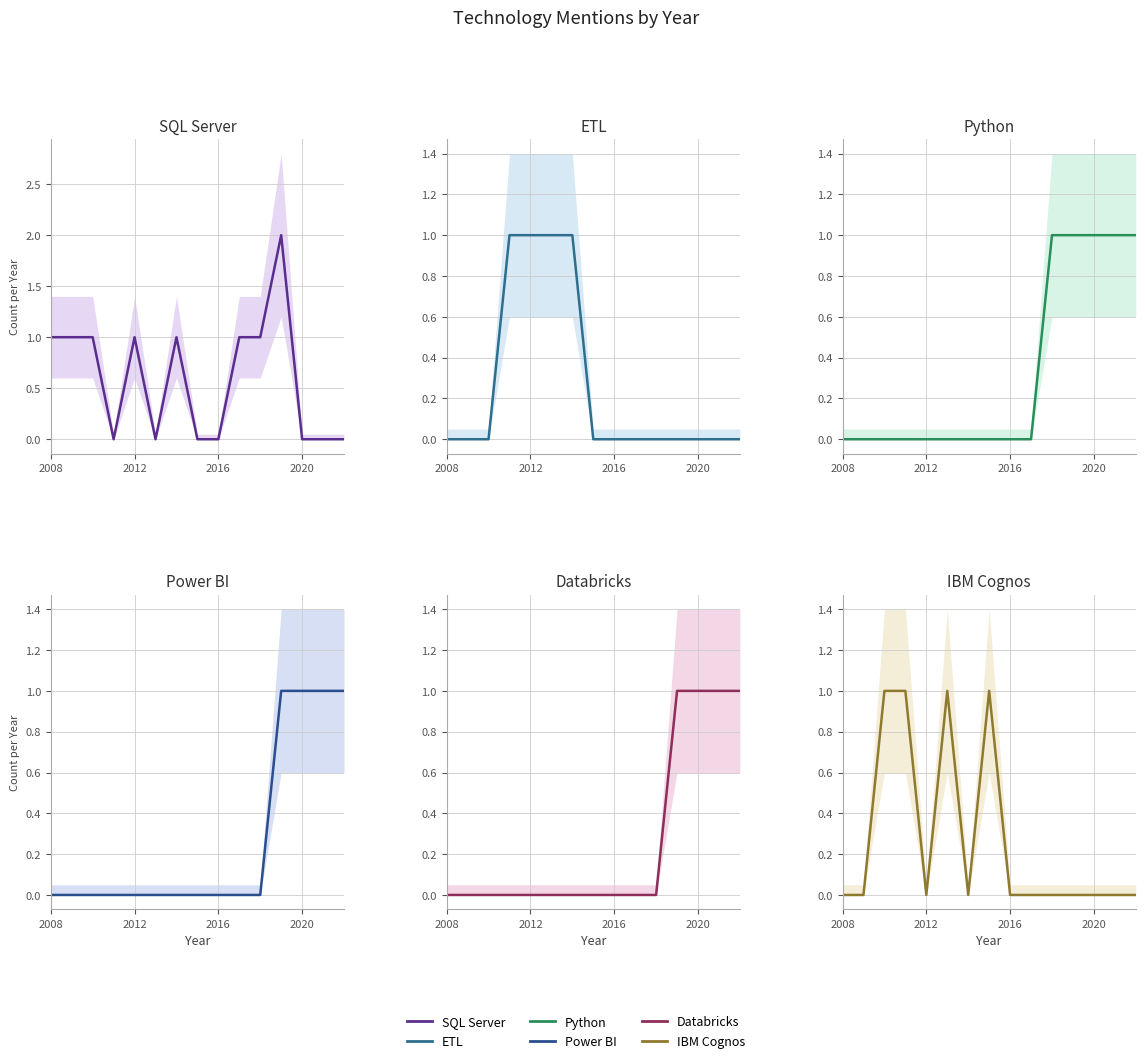

What is the sum of the Databricks values at 12 and 8?

1